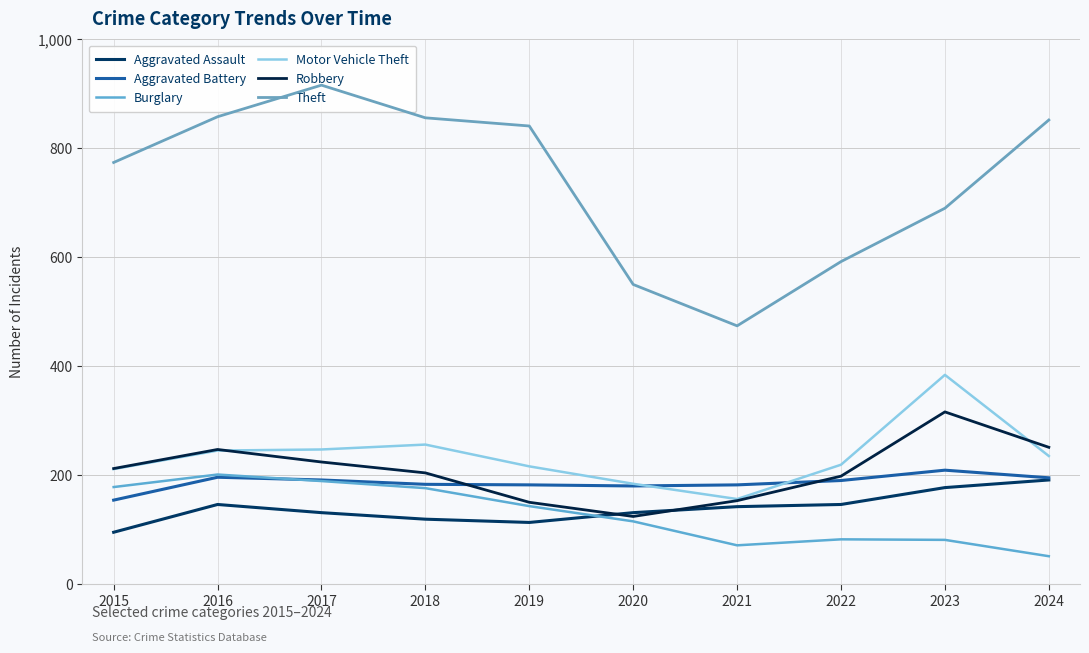

At which label does Theft first exceed 841?

2016